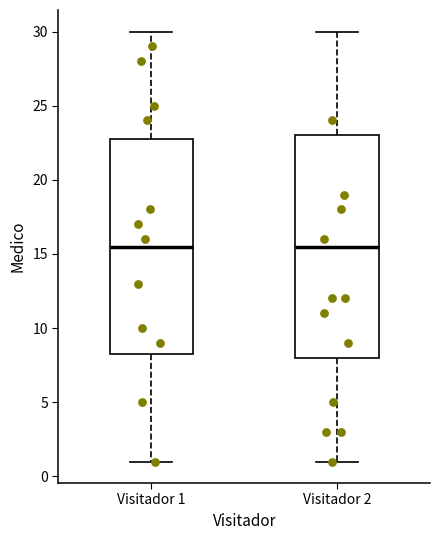

Reading left to right, transcribe this box plot: for each box, give where its median line is, the range the box spans, and where its two whiskers end, as read against the y-axis. The values are not printed on the chart, so give them approximately, as read against the axis.

Visitador 1: median 15.5, box 8.5 to 23.0, whiskers 1.0 to 30.0
Visitador 2: median 15.5, box 8.0 to 23.0, whiskers 1.0 to 30.0